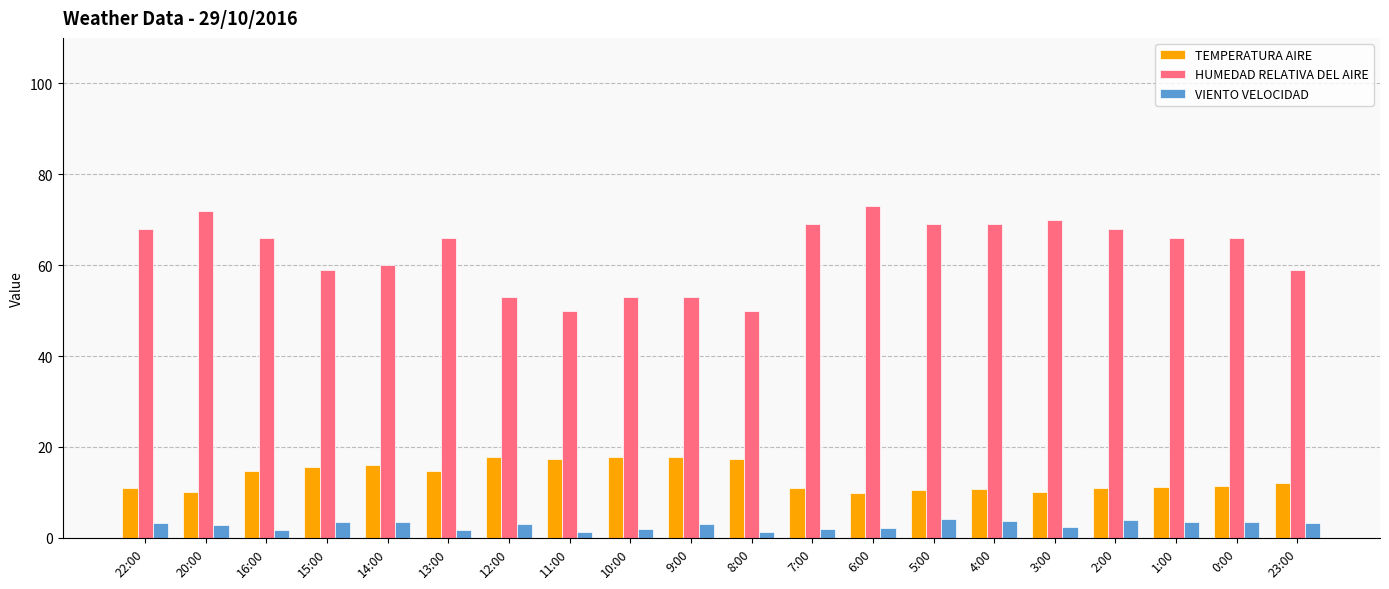

What position from the right is 15:00?

17